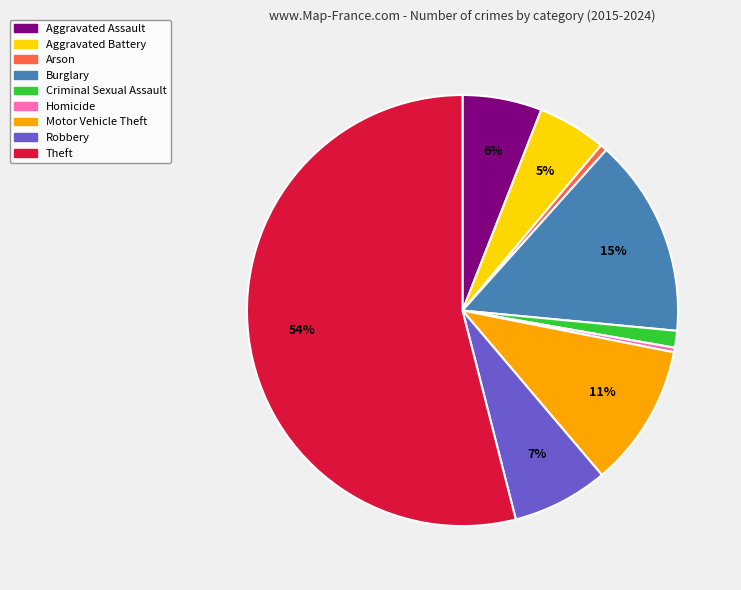

Which slice represents more than half of the pie?

Theft